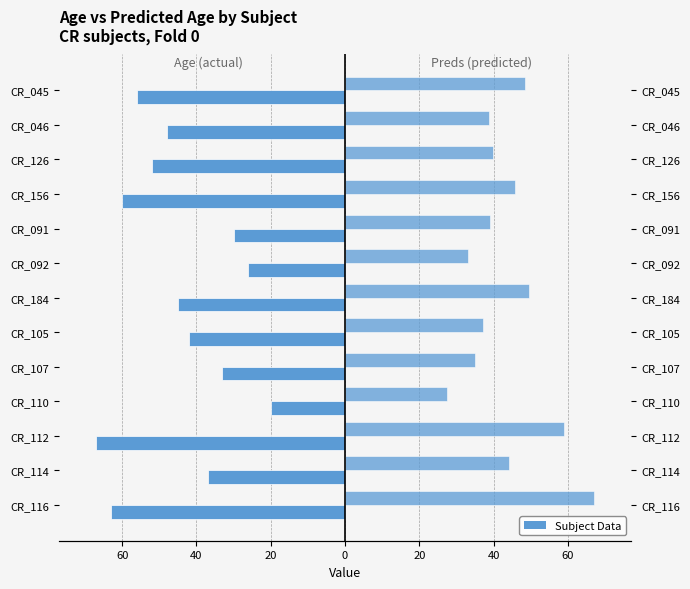

What is the difference between the highest and lowest values at CR_116?

129.9